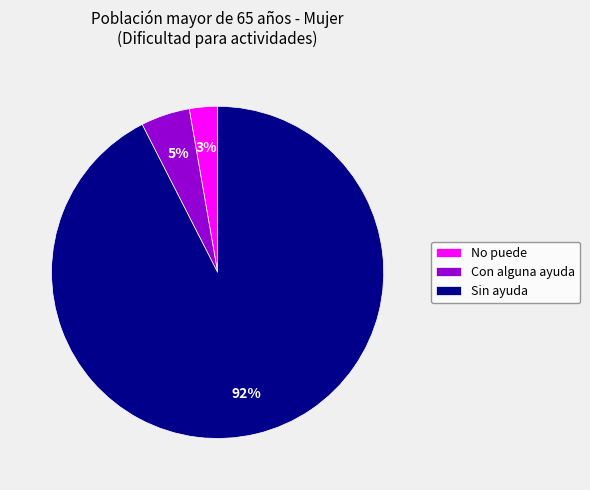

What is the largest slice in the pie chart?

Sin ayuda